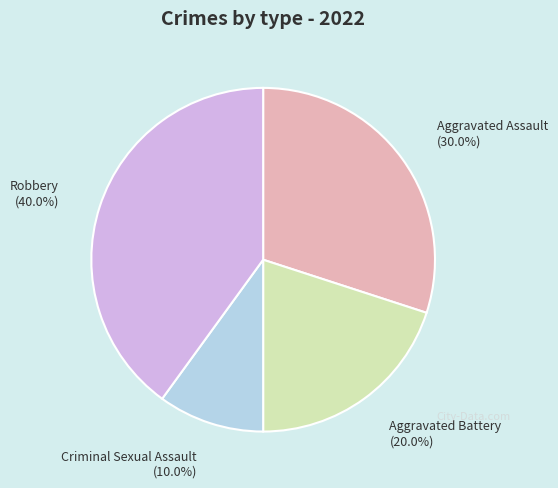

To the nearest percent, what is the average slice percentage?

25%